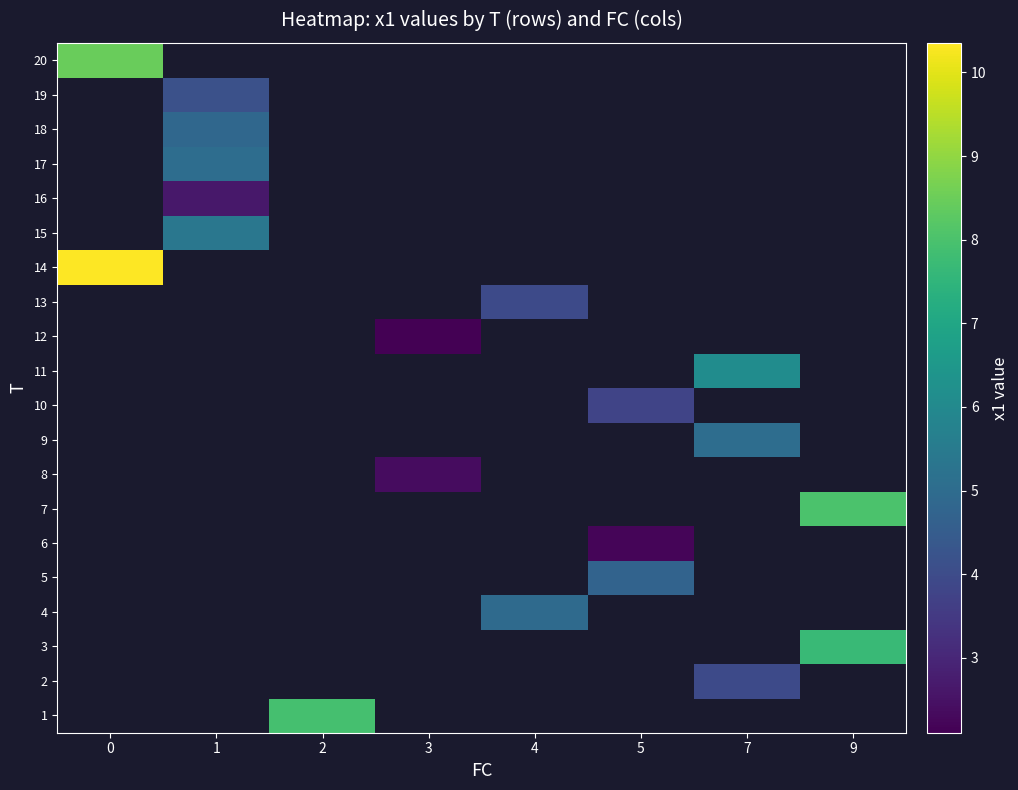

Is the value of row_19 at 0 greater than the value of row_4 at 7?

No